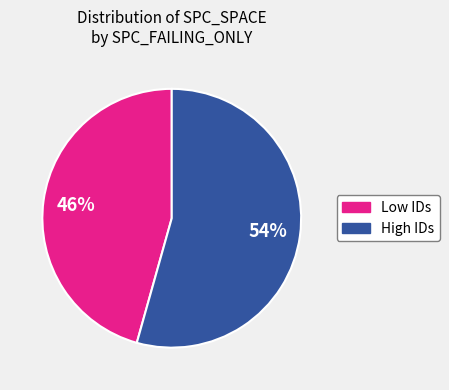

Is there any slice that represents more than half of the pie?

Yes